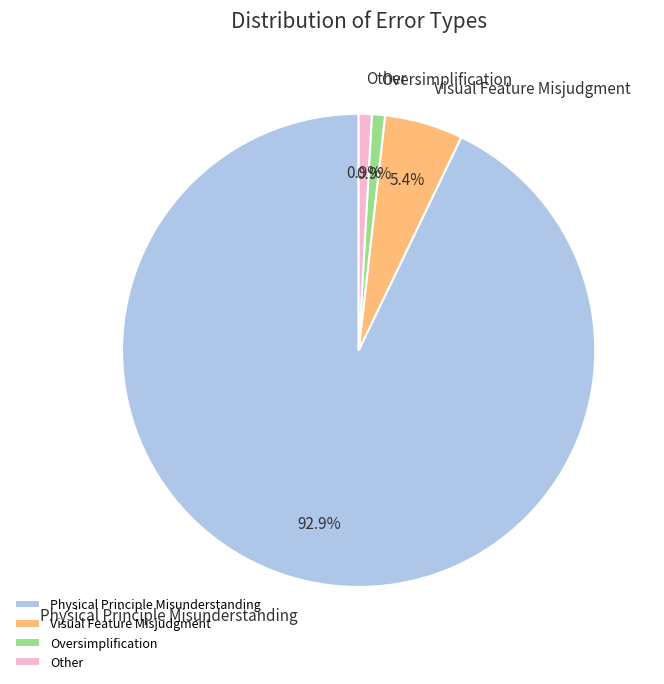

The Other slice represents 1% of the pie. True or false?

True